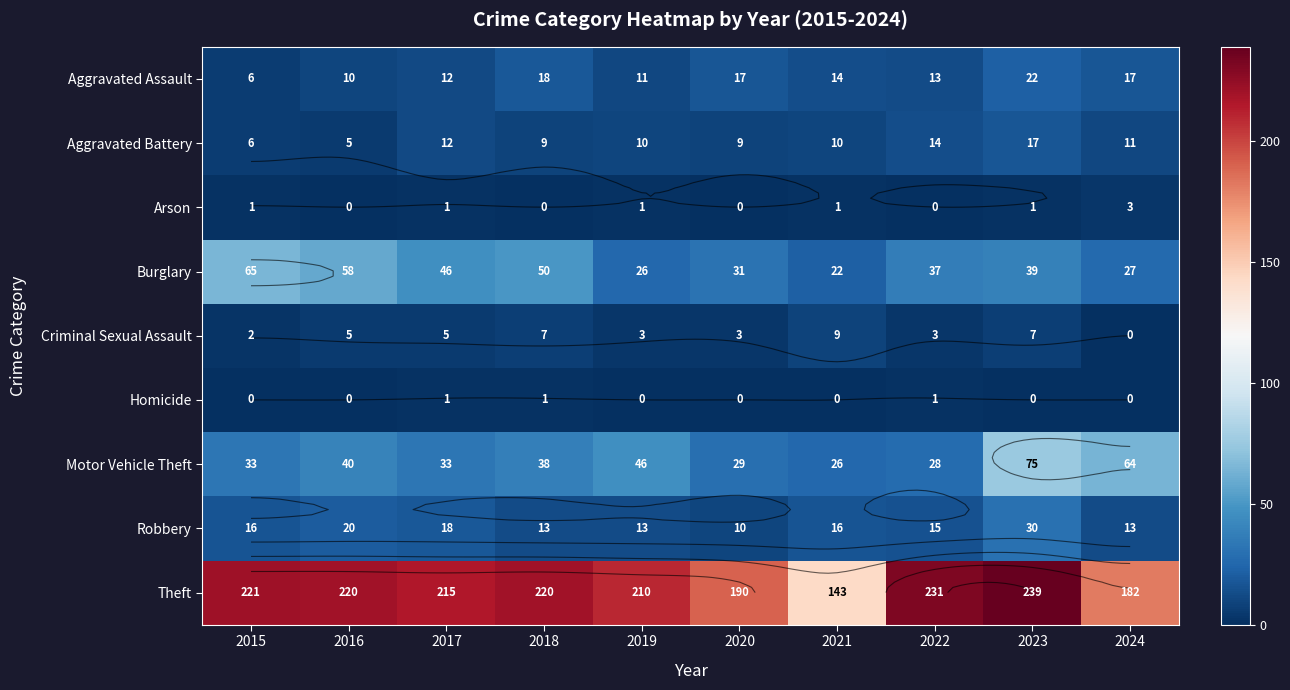

Between 2021 and 2018, which is larger?

2018